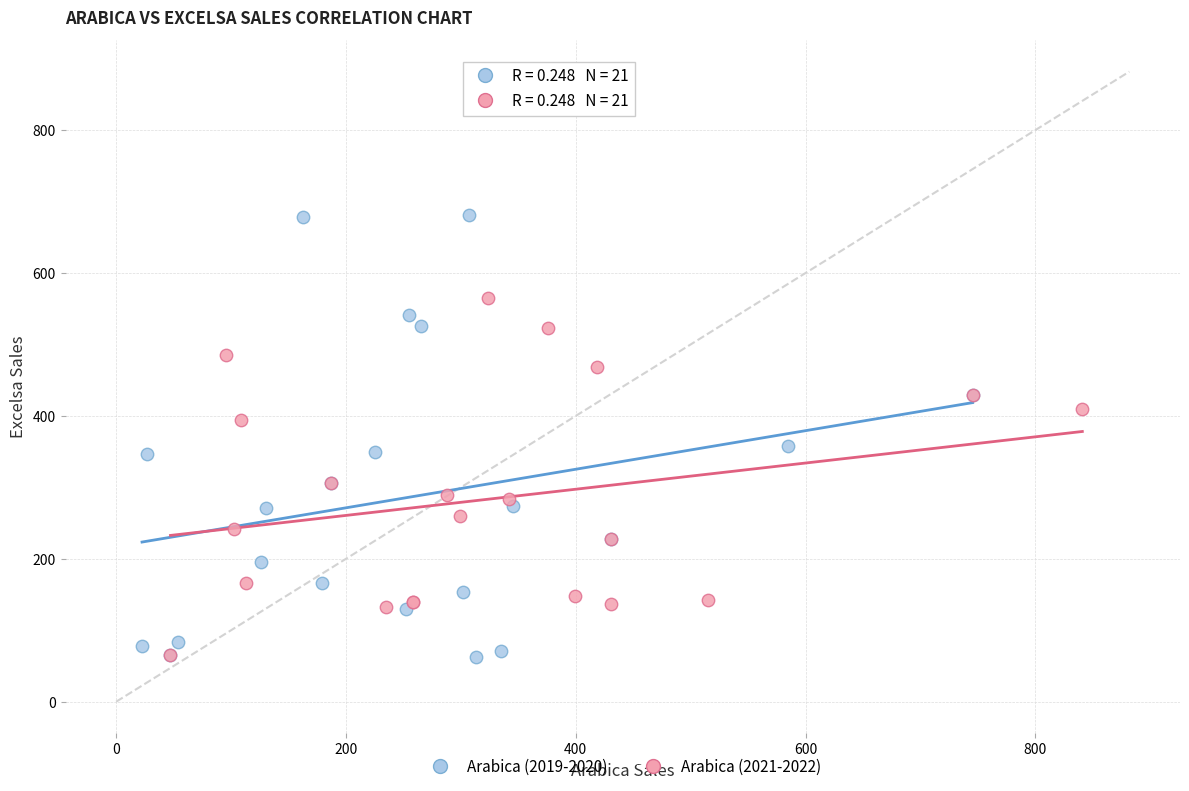

Which series contains the highest Y value?

Arabica (2019-2020)